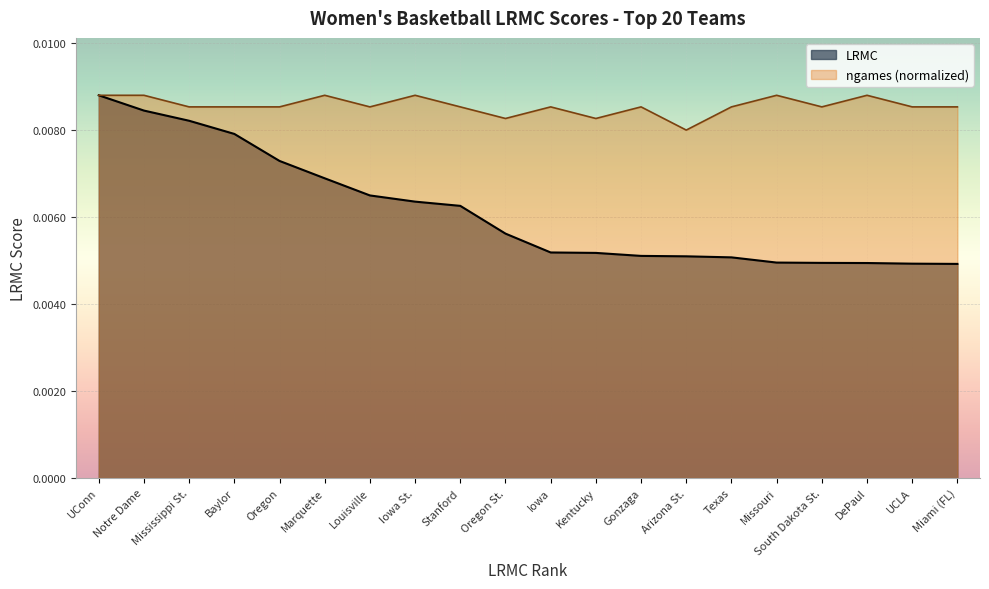

Which has a higher value, Miami (FL) or Texas?

Texas